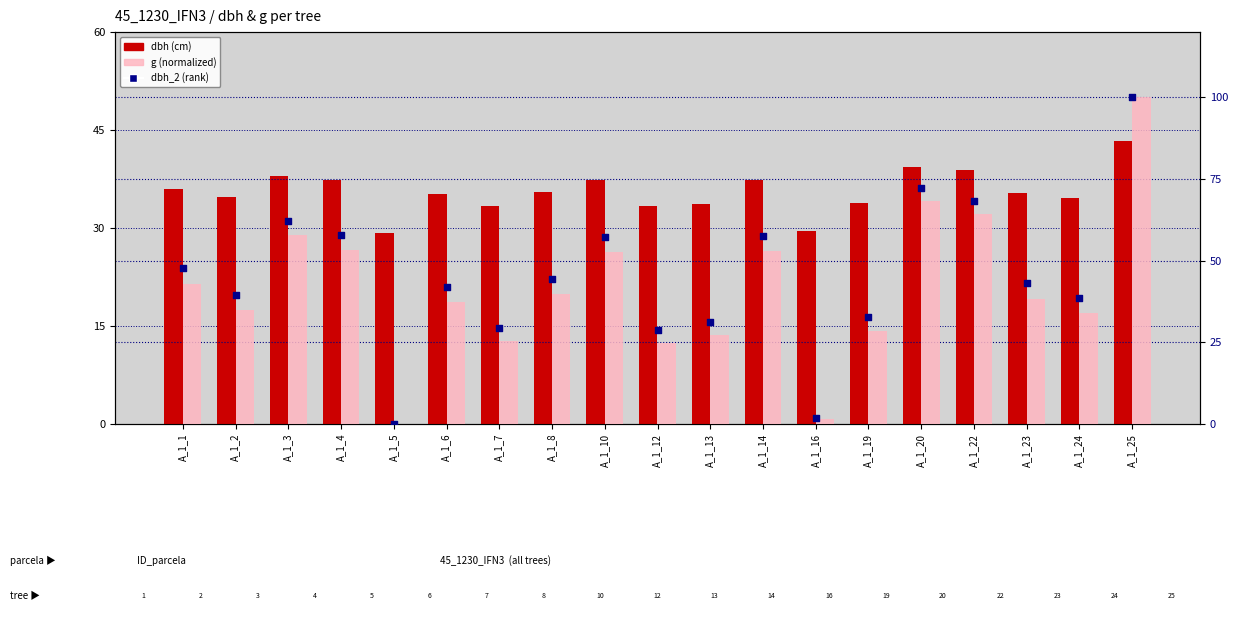

Which series has the widest spread of Y values?

g (normalized)